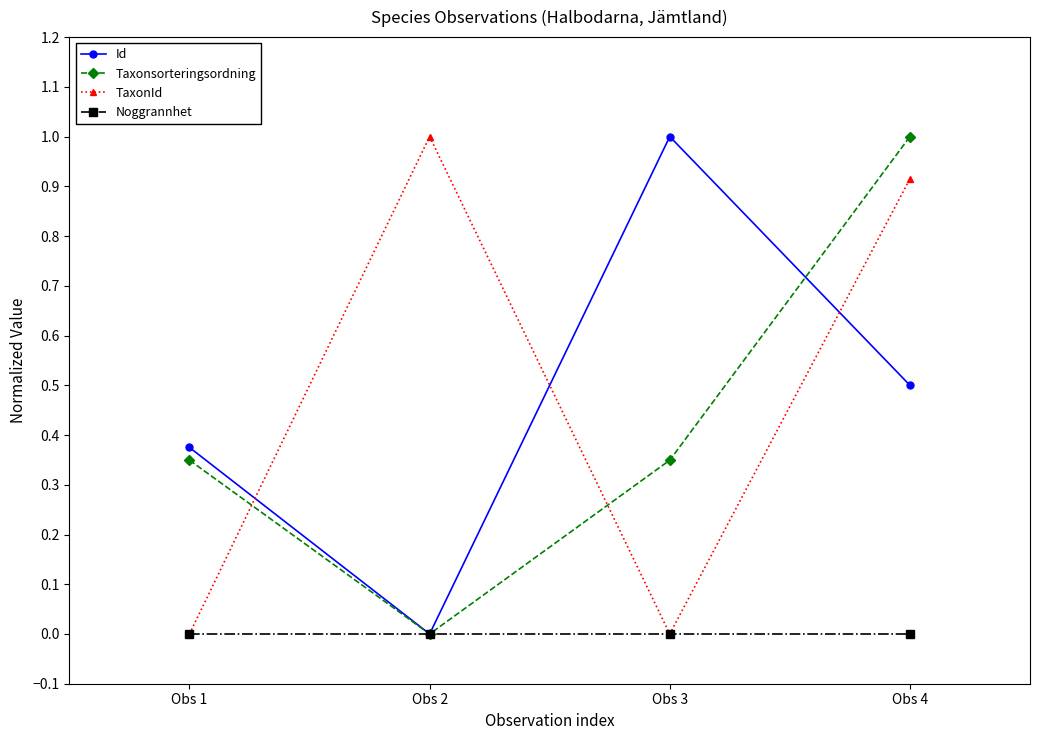

What is the value of the Id point at the 4th from the left?

0.5